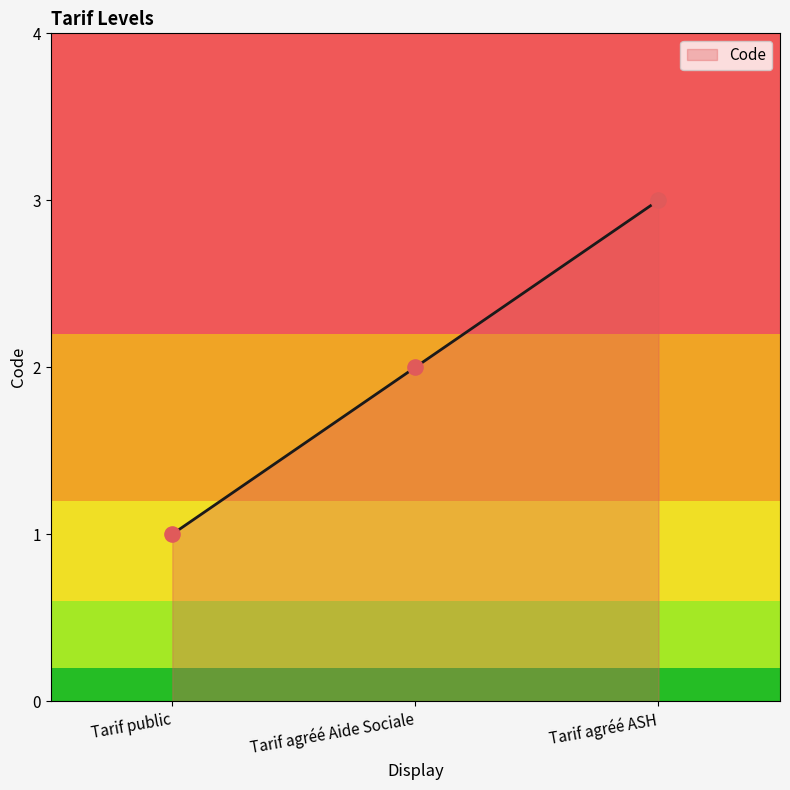

What is the ratio of the value at Tarif public to the value at Tarif agréé Aide Sociale?

0.5